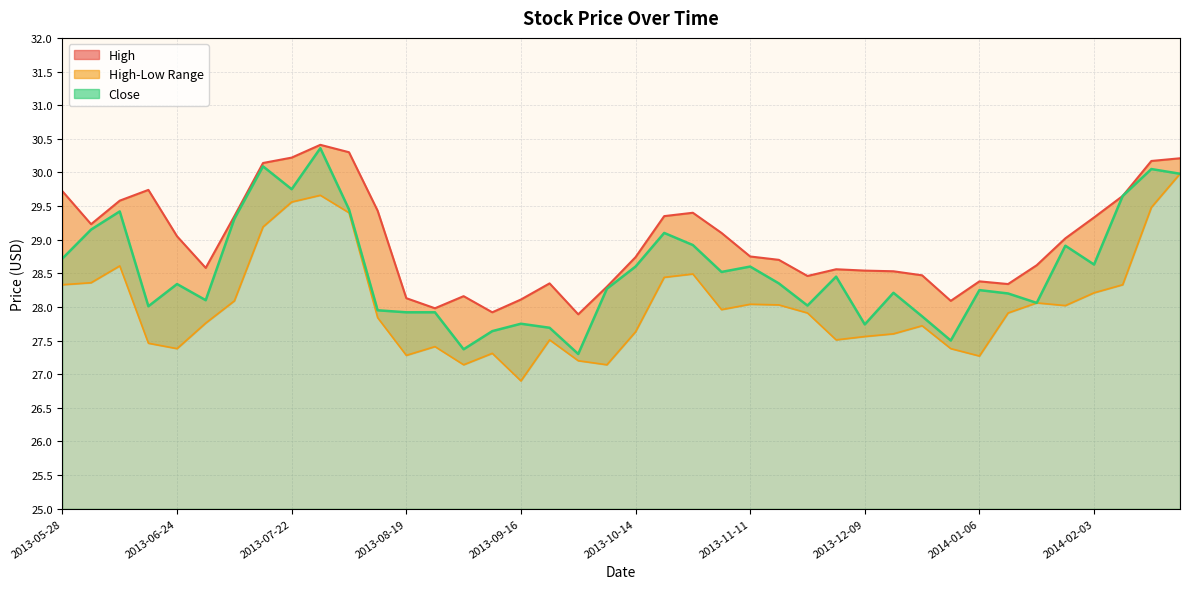

Is the value of High at 2013-09-30 greater than the value of Close at 2013-07-15?

No